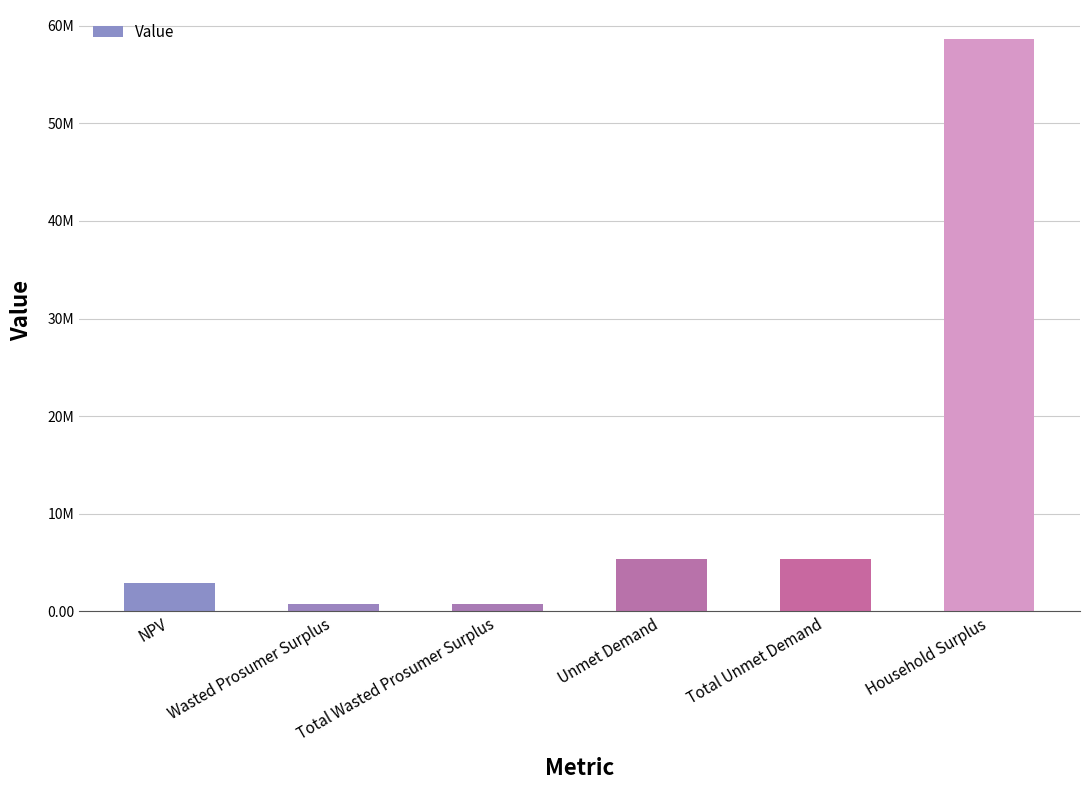

List the labels in order of value, largest first.

Household Surplus, Unmet Demand, Total Unmet Demand, NPV, Wasted Prosumer Surplus, Total Wasted Prosumer Surplus